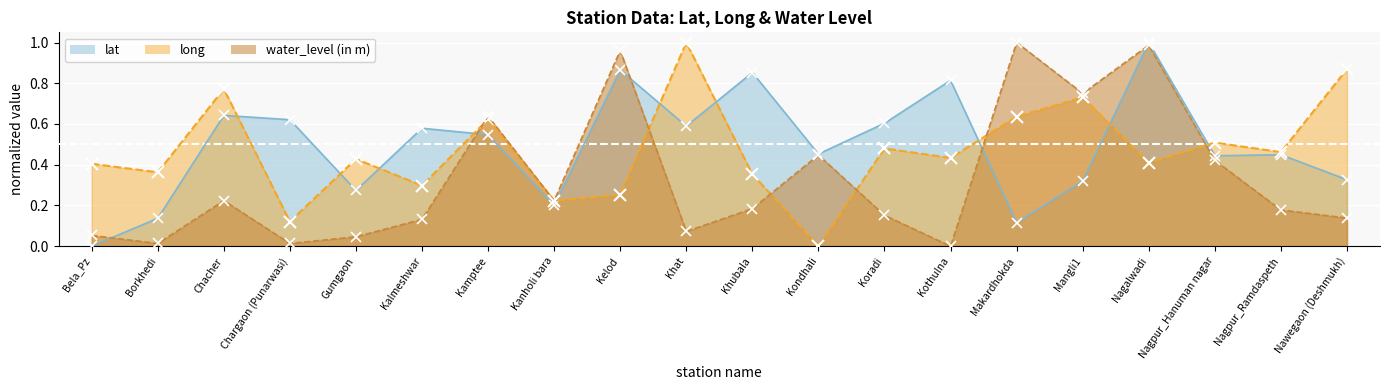

The value of water_level (in m) at Mangli1 is 0.8. True or false?

True